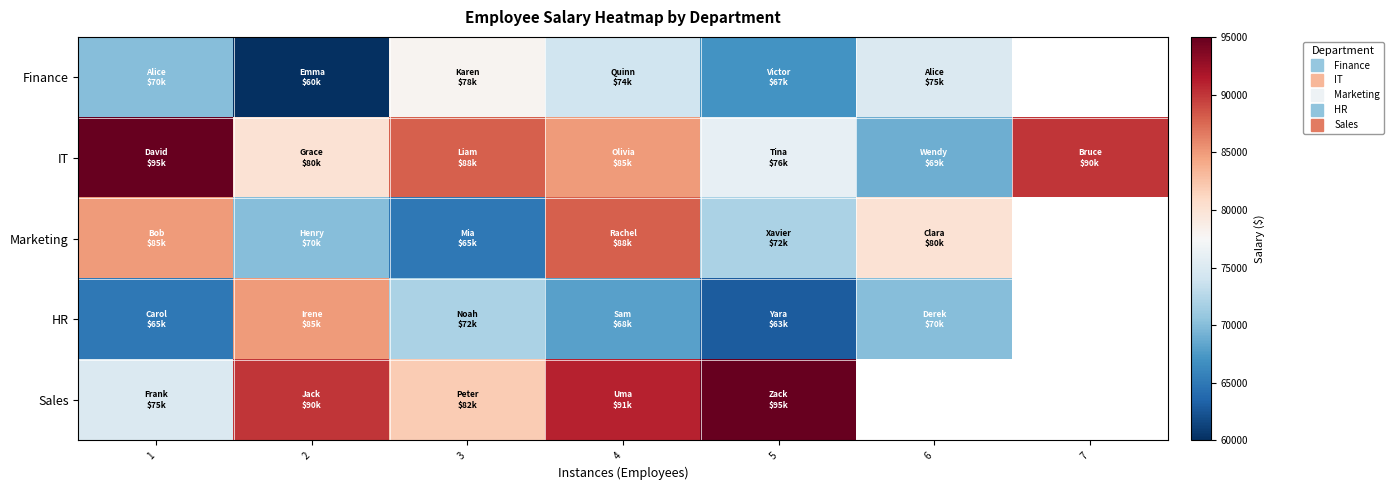

The value of IT at 7 is 90000.0. True or false?

True